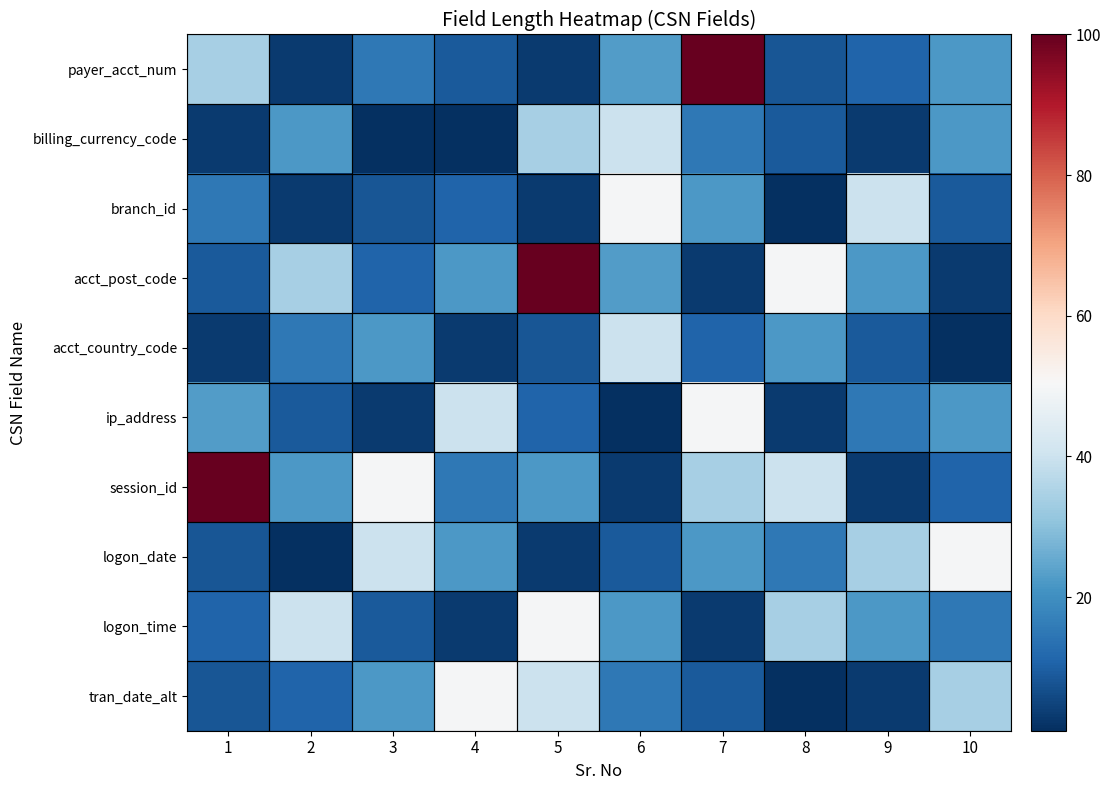

Which series has the largest range (max minus min)?

payer_acct_num